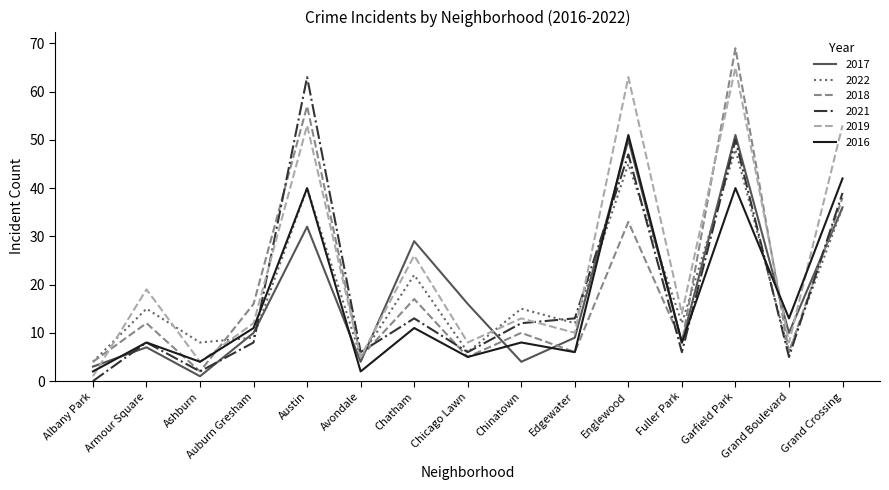

At which category is the sum across all series the highest?

Garfield Park